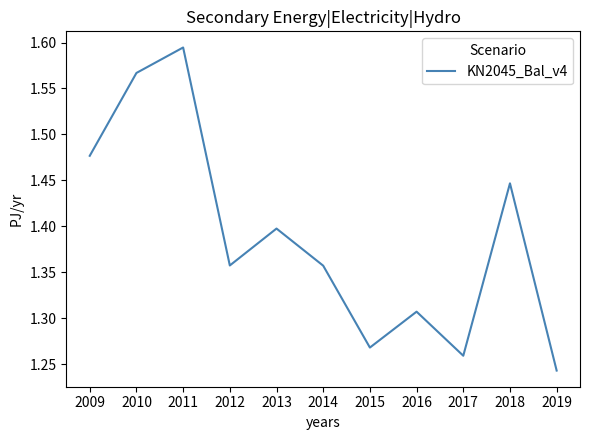

Between 2012 and 2017, which is larger?

2012